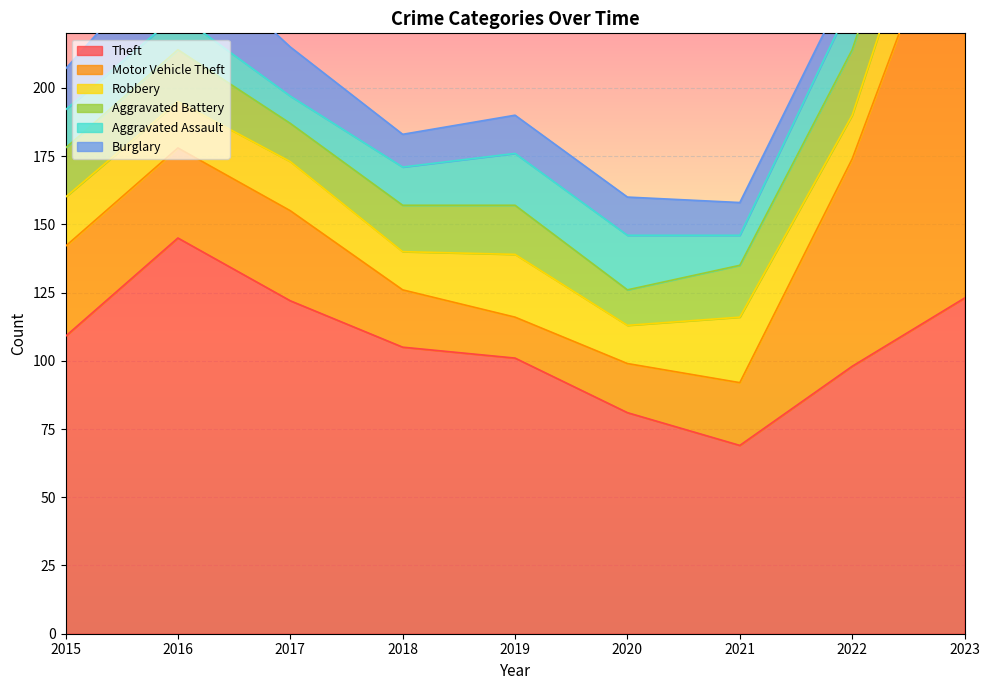

Which series has the largest range (max minus min)?

Motor Vehicle Theft